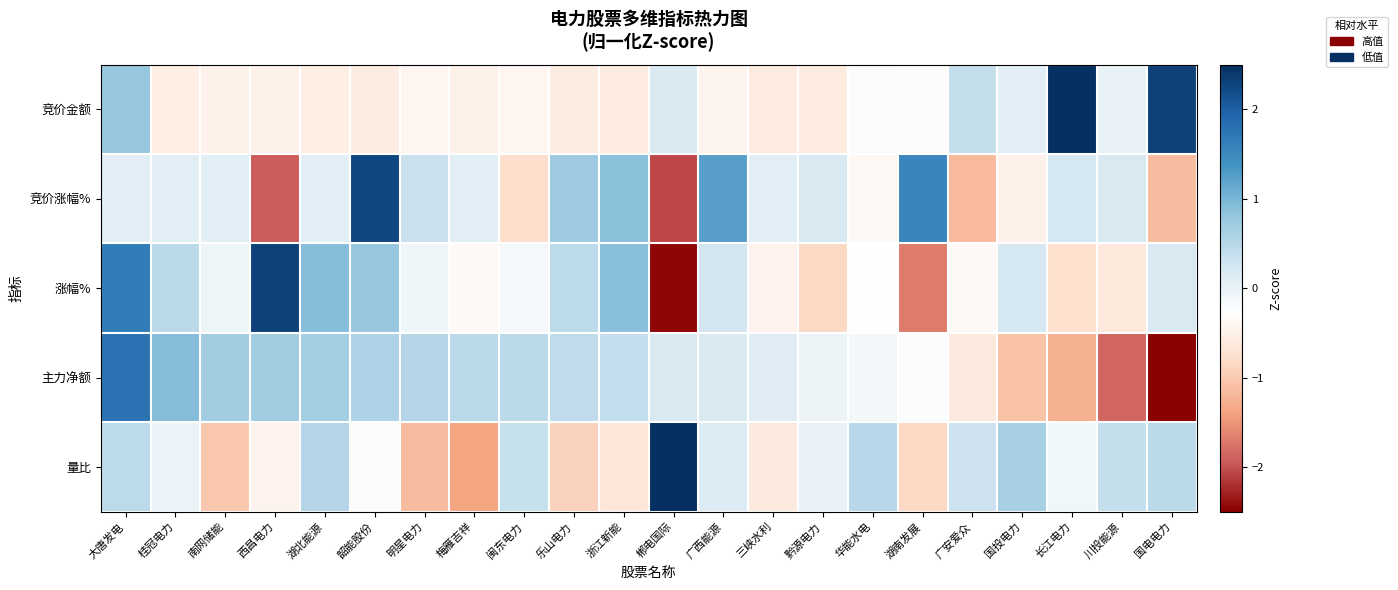

Rank the series at 闽东电力 from highest to lowest value.

主力净额, 量比, 涨幅%, 竞价金额, 竞价涨幅%